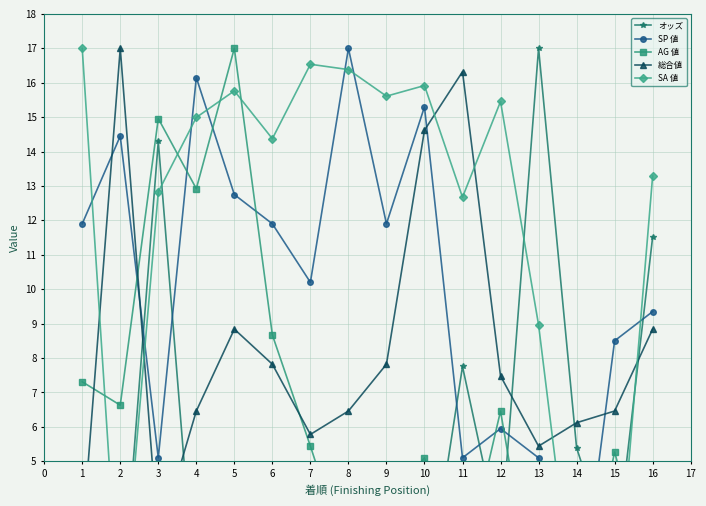

What is the minimum value for 総合値?

2.7